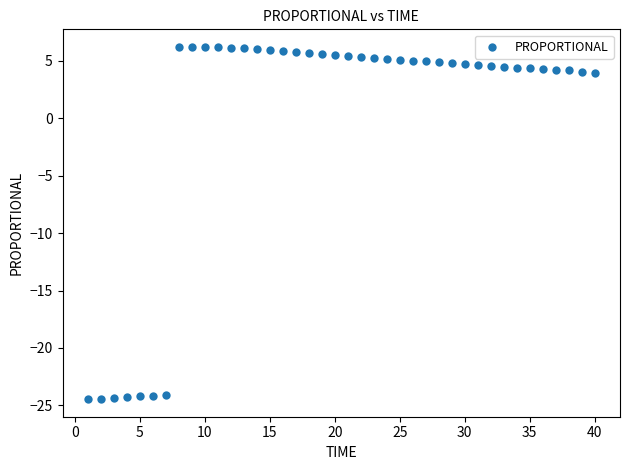

What is the range of X values (max minus min)?

39.0